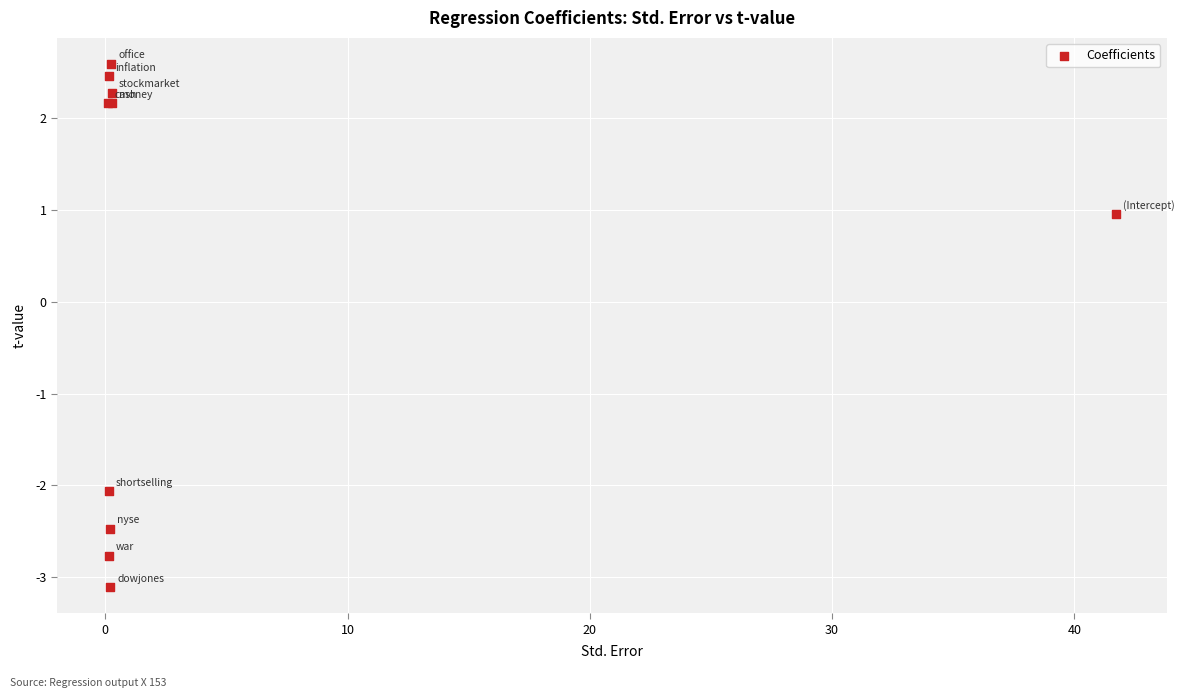

What Y value in the scatter plot is closest to 0?

0.9